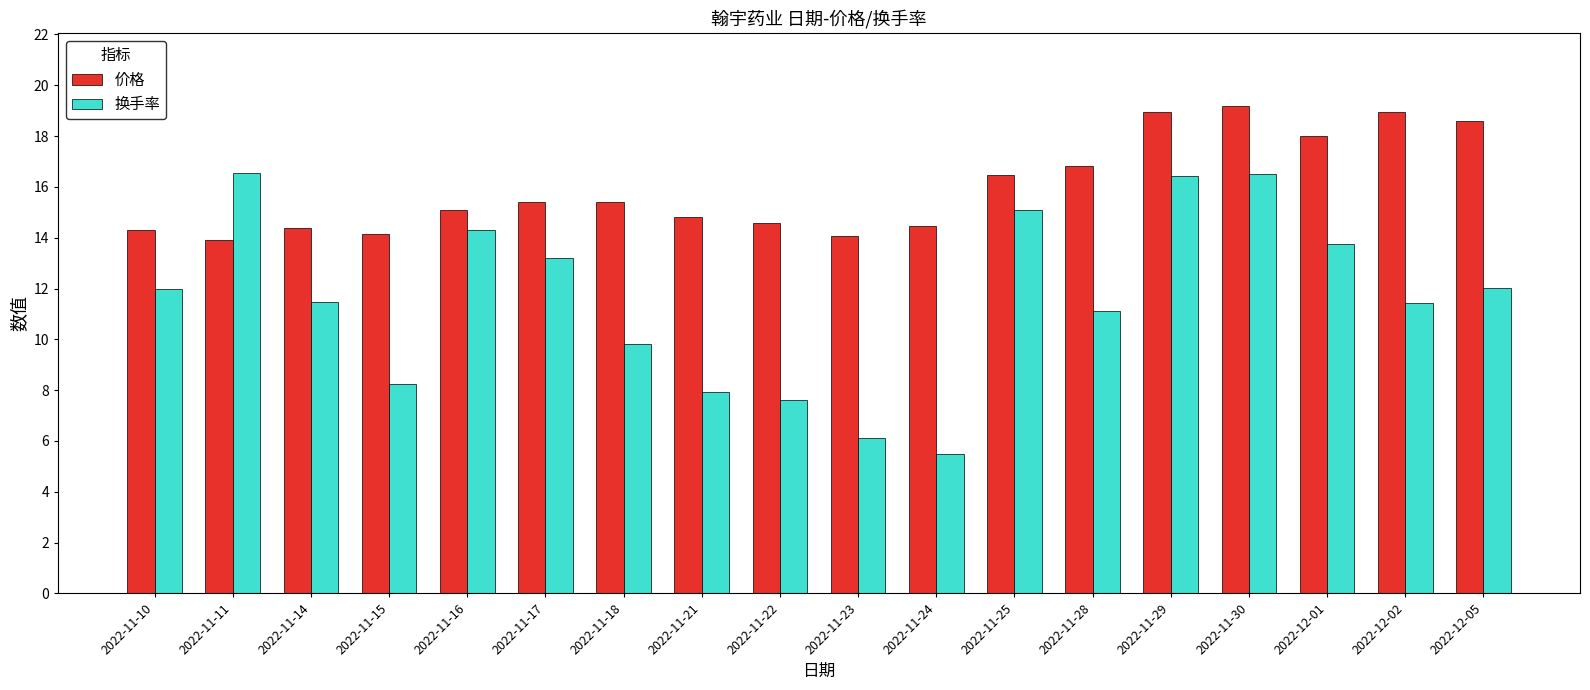

What is the spread (max minus min) of values at 2022-12-02?

7.5